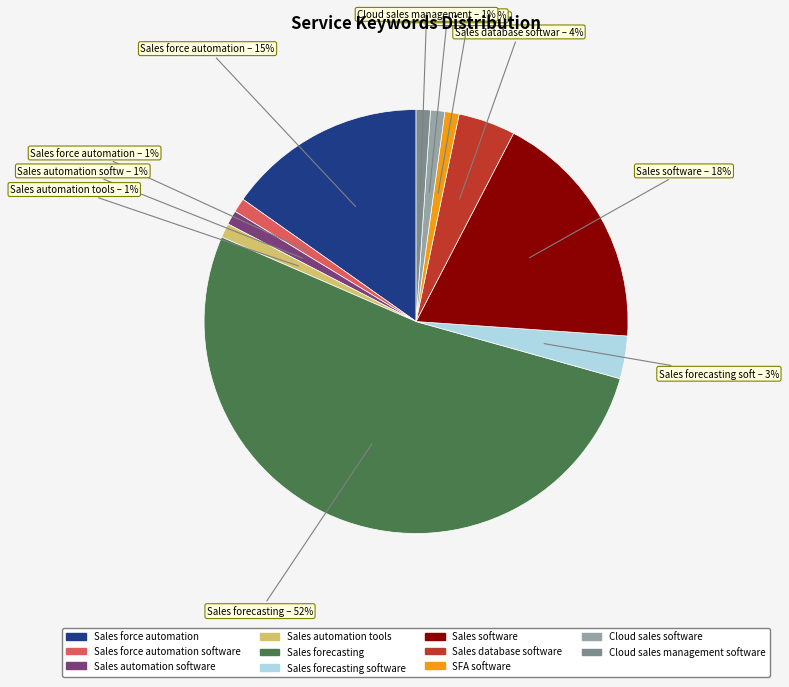

To the nearest percent, what is the average slice percentage?

9%